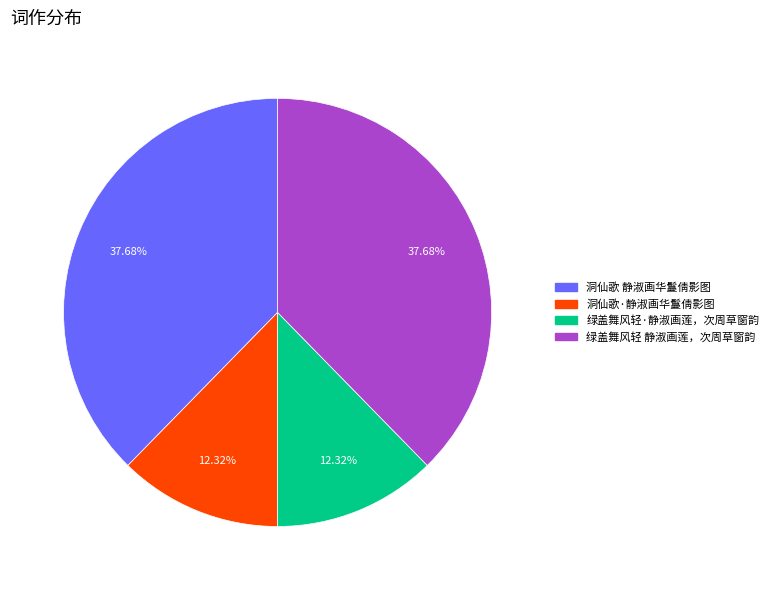

Count the number of slices in the pie.

4